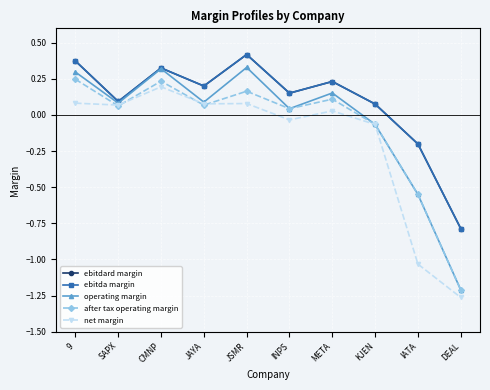

Is the value of operating margin at INPS greater than the value of ebitdard margin at DEAL?

Yes